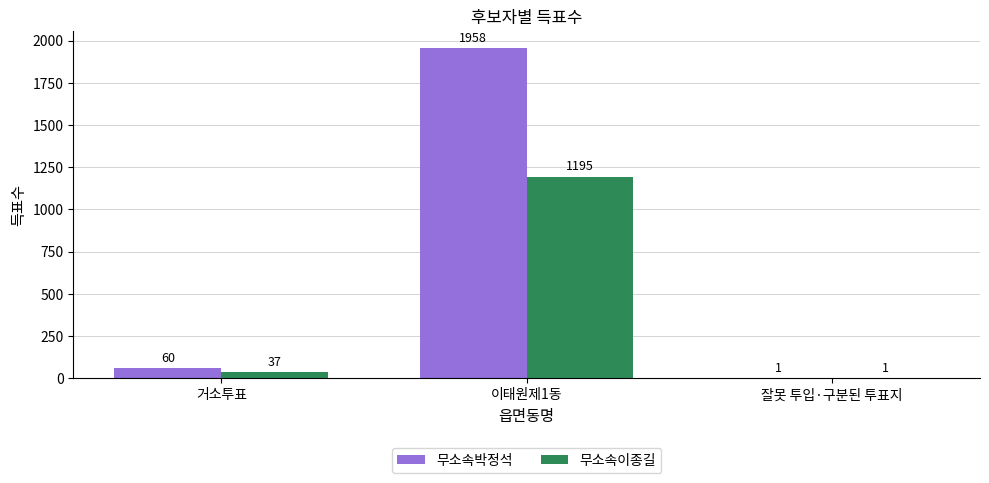

The value of 무소속박정석 at 거소투표 is 60. True or false?

True